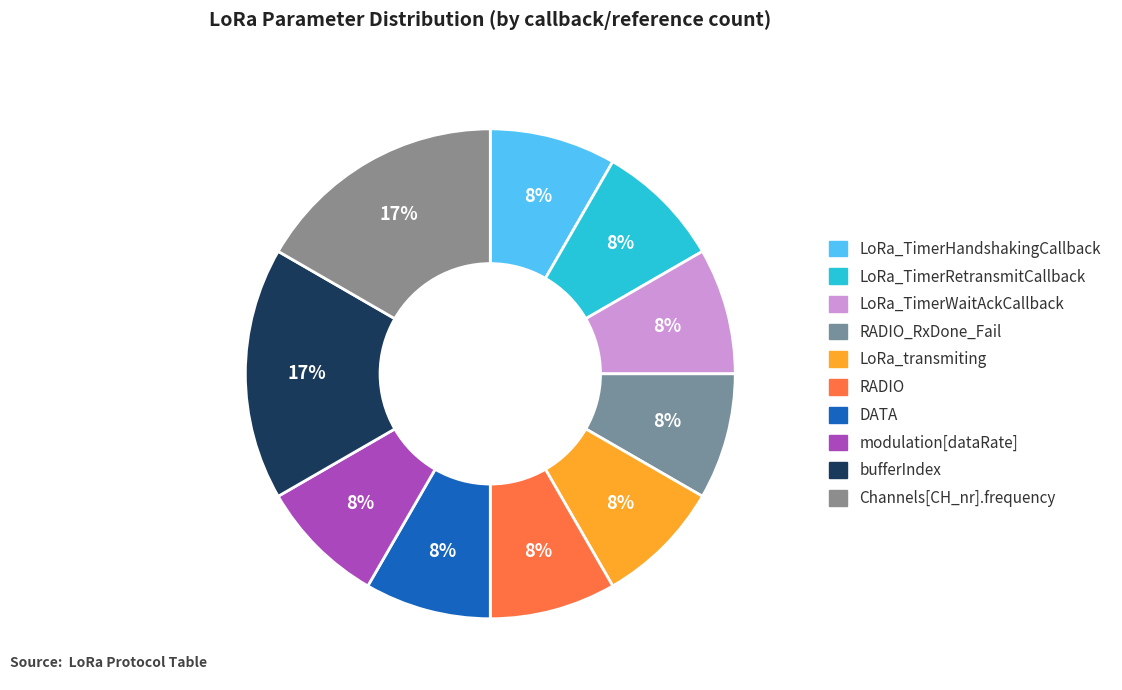

How many segments does this pie chart have?

10